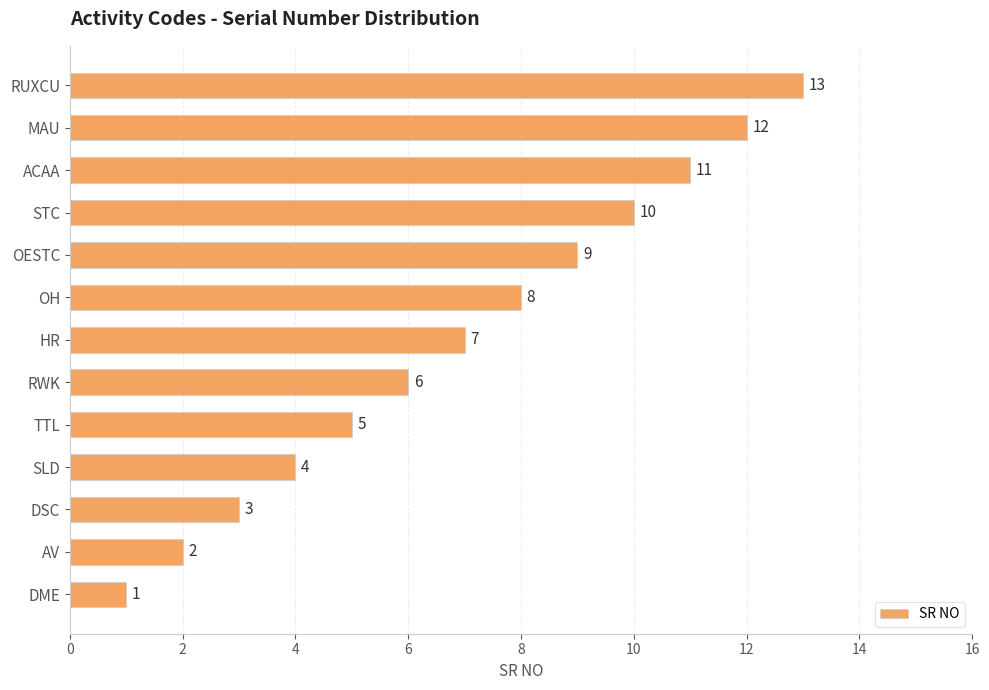

Rank the categories by value from lowest to highest.

DME, AV, DSC, SLD, TTL, RWK, HR, OH, OESTC, STC, ACAA, MAU, RUXCU